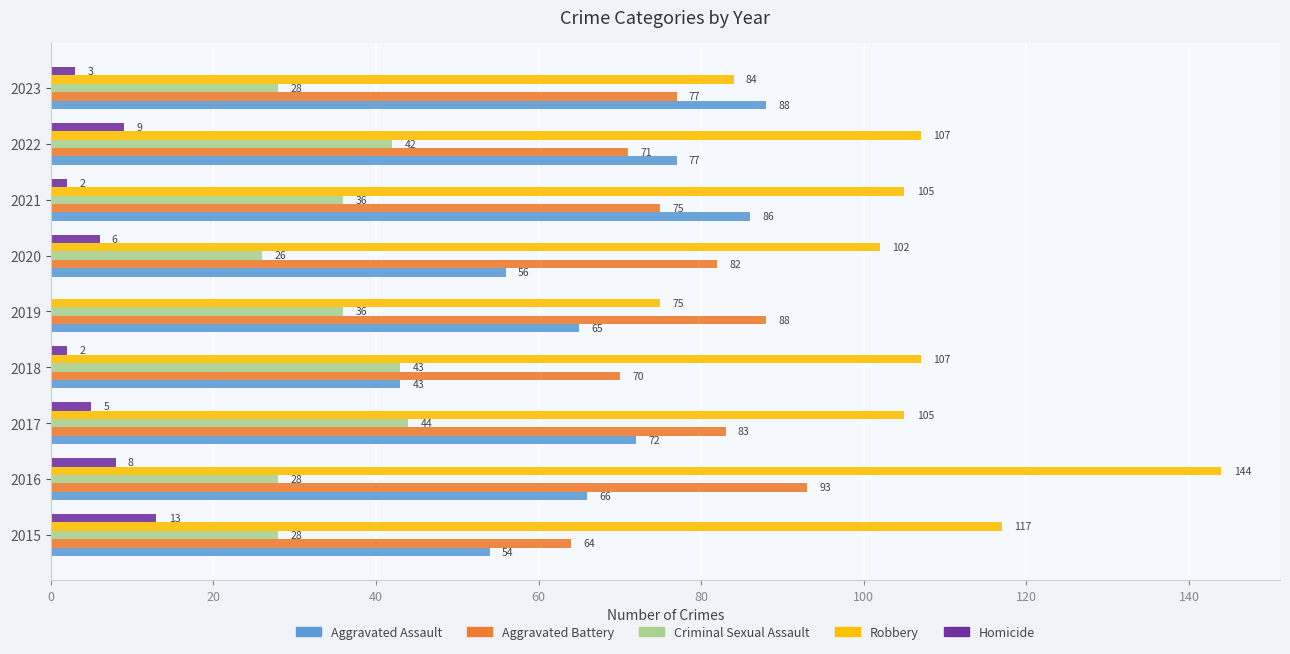

Which series has the widest spread of values?

Robbery